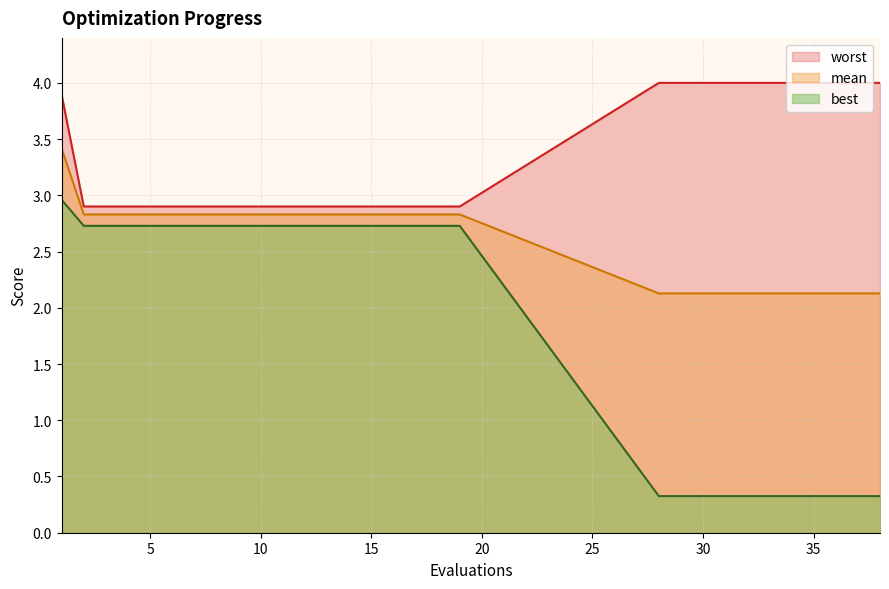

What is the lowest value of the best series?

0.3